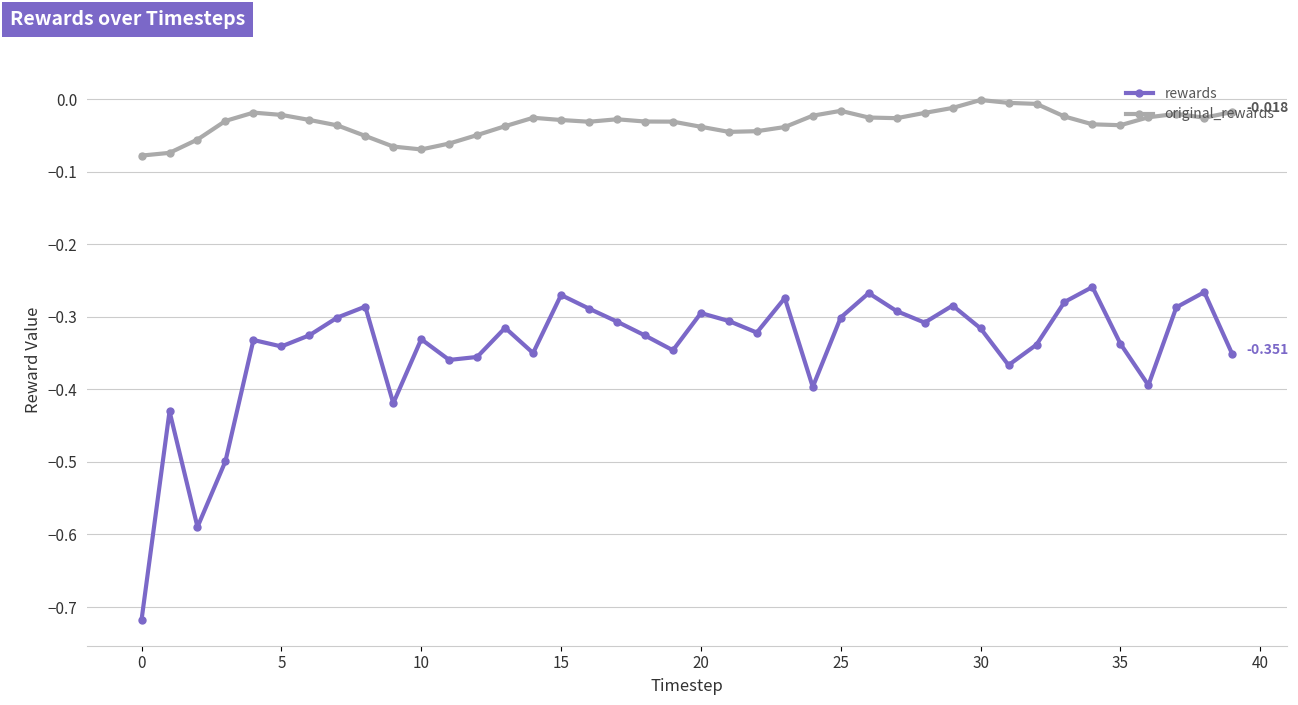

True or false: rewards and original_rewards intersect in this chart.

False